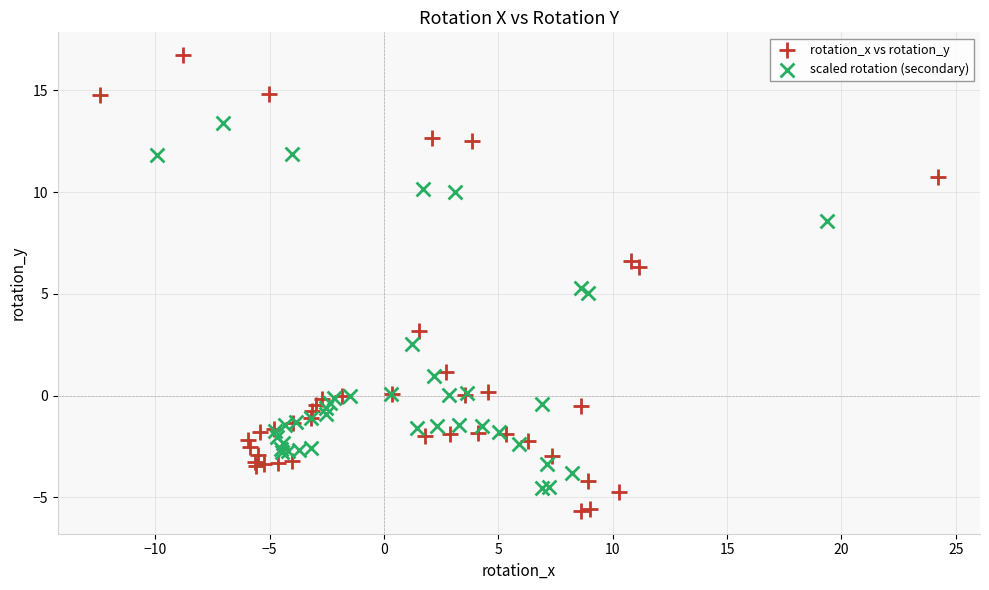

What are all the series names shown in the legend?

rotation_x vs rotation_y, scaled rotation (secondary)